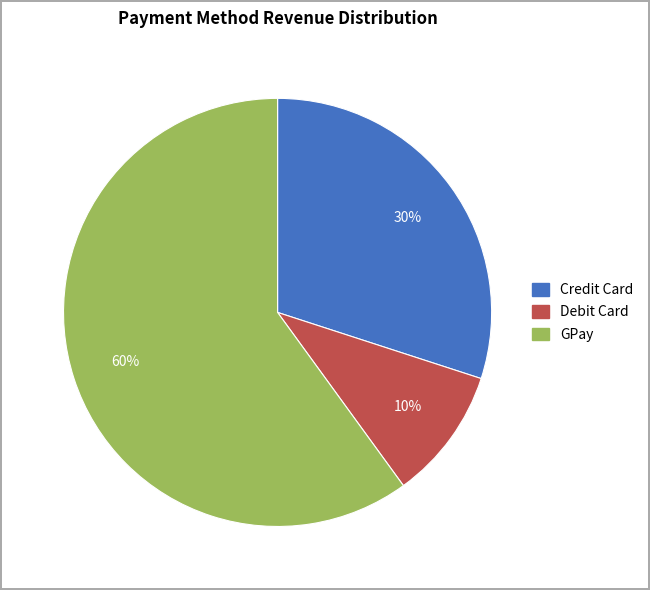

Which slice is the smallest?

Debit Card